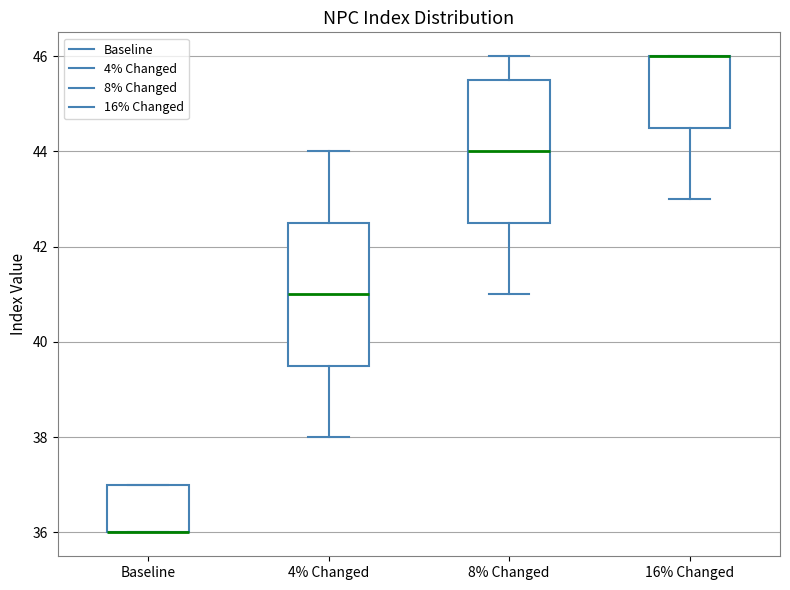

Reading left to right, read every box against the y-axis: the position of its median line, the range the box covers, and the ends of its whiskers. The values are not printed on the chart, so give them approximately, as read against the axis.

Baseline: median 36.0 (drawn on the box's lower edge), box 36.0 to 37.0, whiskers 36.0 to 37.0
4% Changed: median 41.0, box 39.6 to 42.6, whiskers 38.0 to 44.0
8% Changed: median 44.0, box 42.6 to 45.6, whiskers 41.0 to 46.0
16% Changed: median 46.0 (drawn on the box's upper edge), box 44.6 to 46.0, whiskers 43.0 to 46.0